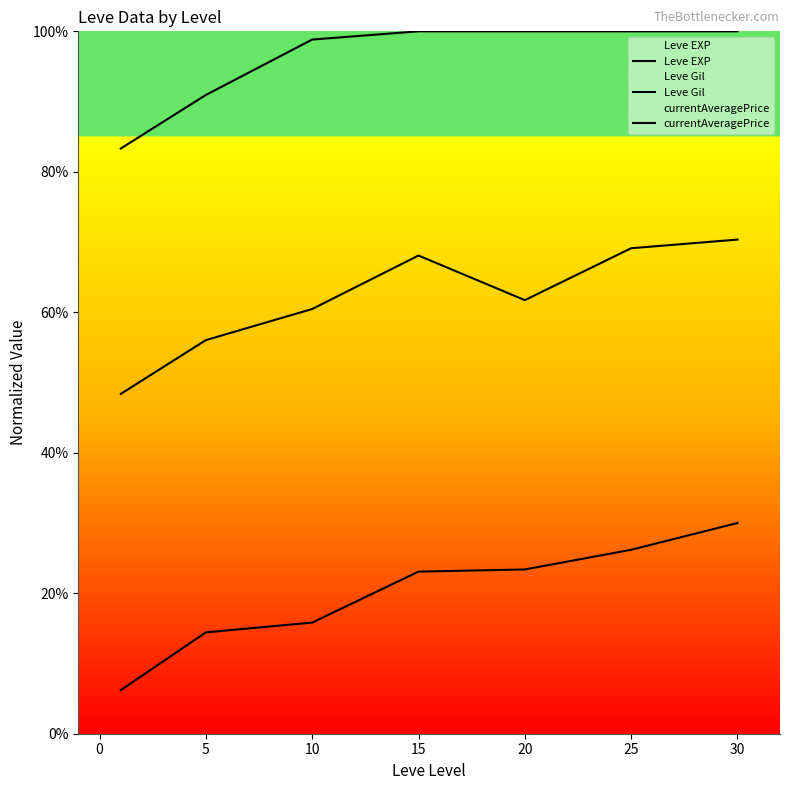

Which series has the largest total across all categories?

currentAveragePrice